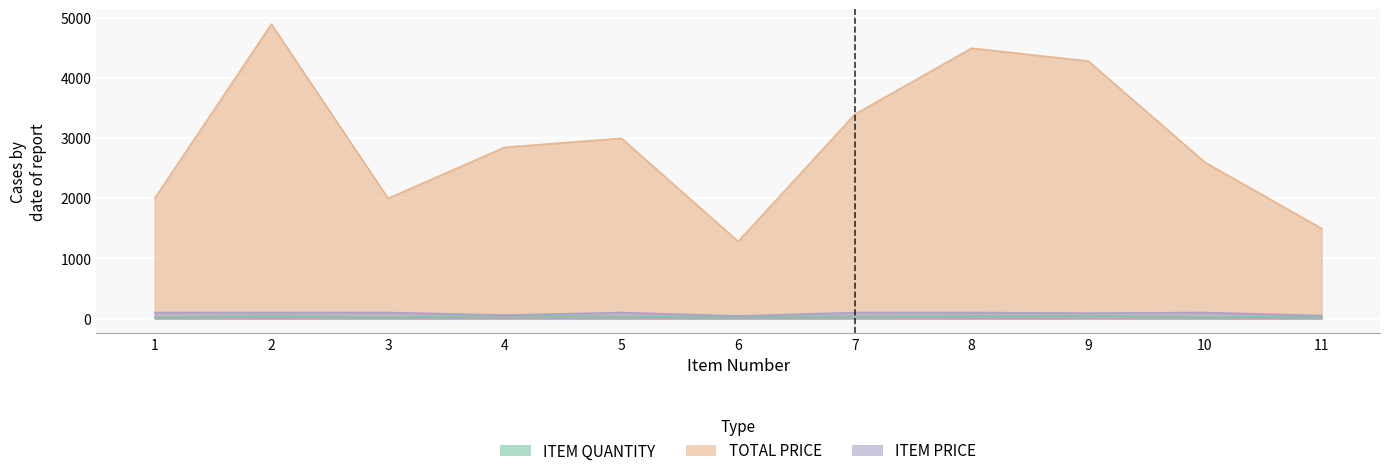

True or false: TOTAL PRICE and ITEM QUANTITY intersect in this chart.

False